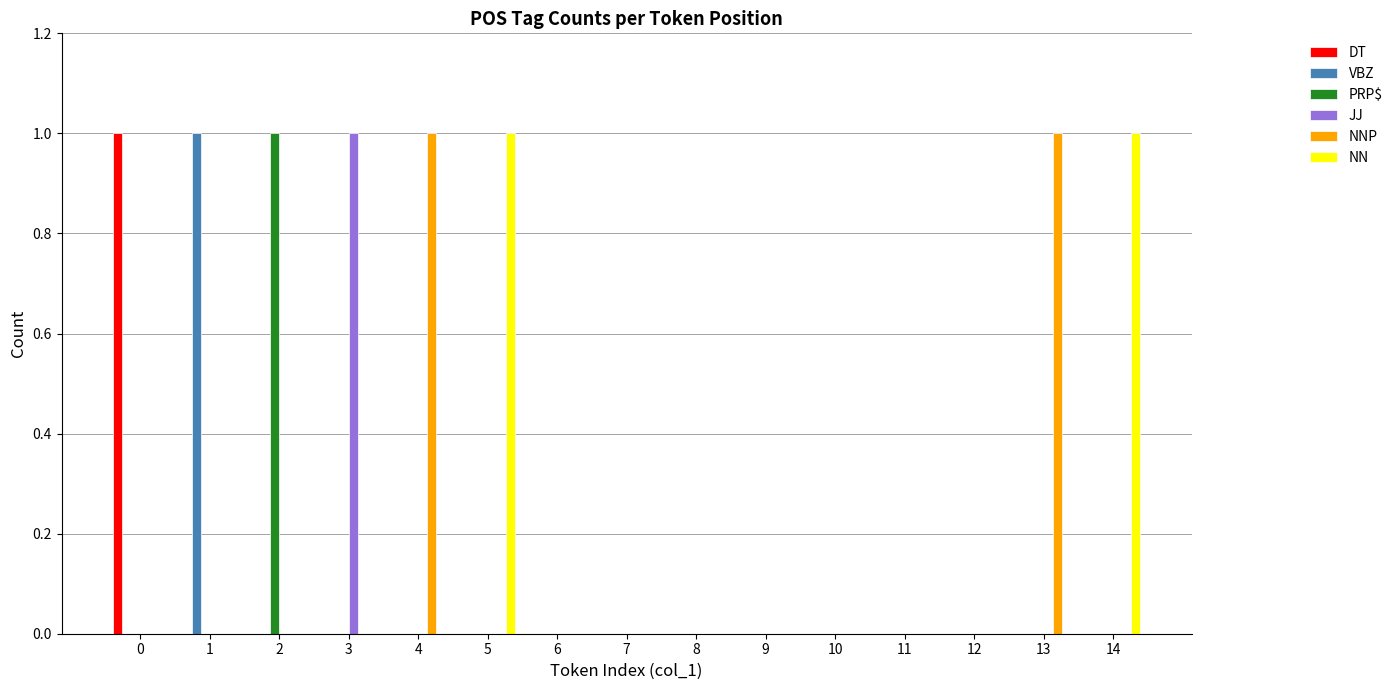

How many groups of bars are there?

15